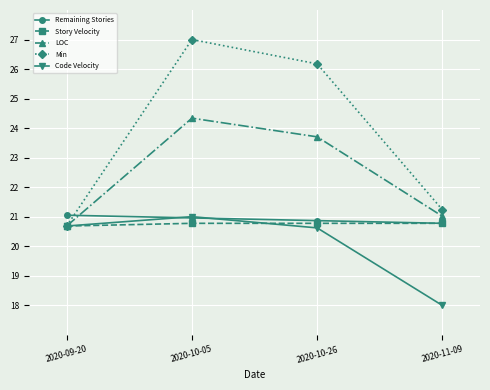

Which category has the lowest value across all series?

2020-11-09